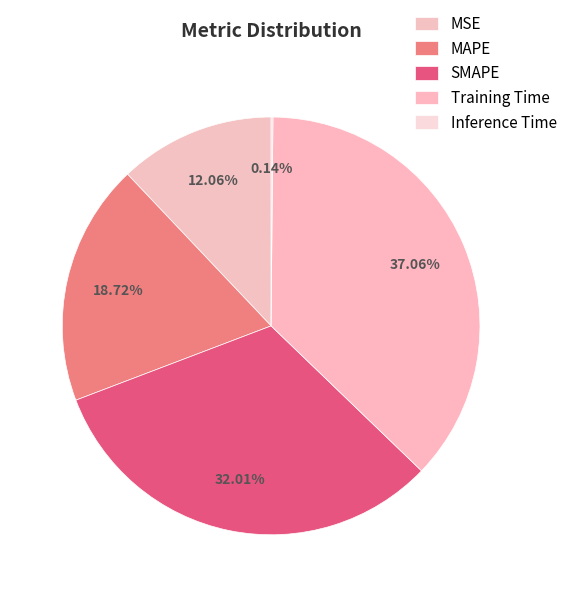

How many slices are in this pie chart?

5